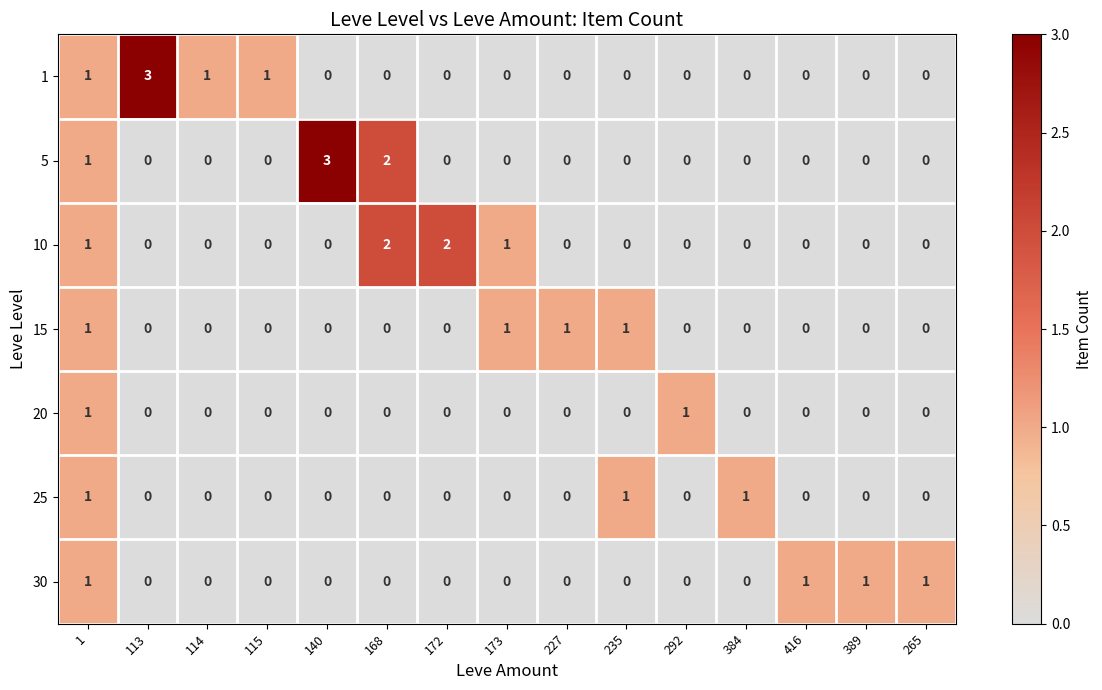

What is the difference between the highest and lowest values at 113?

3